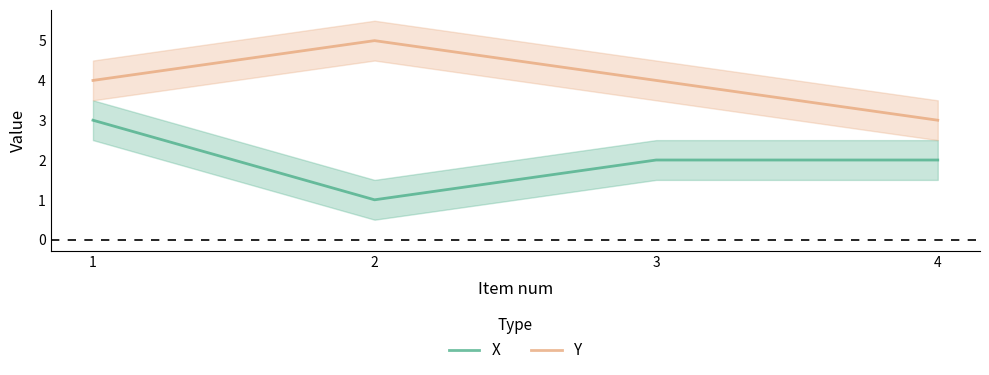

At 1, list the series in order from largest to smallest.

Y, X